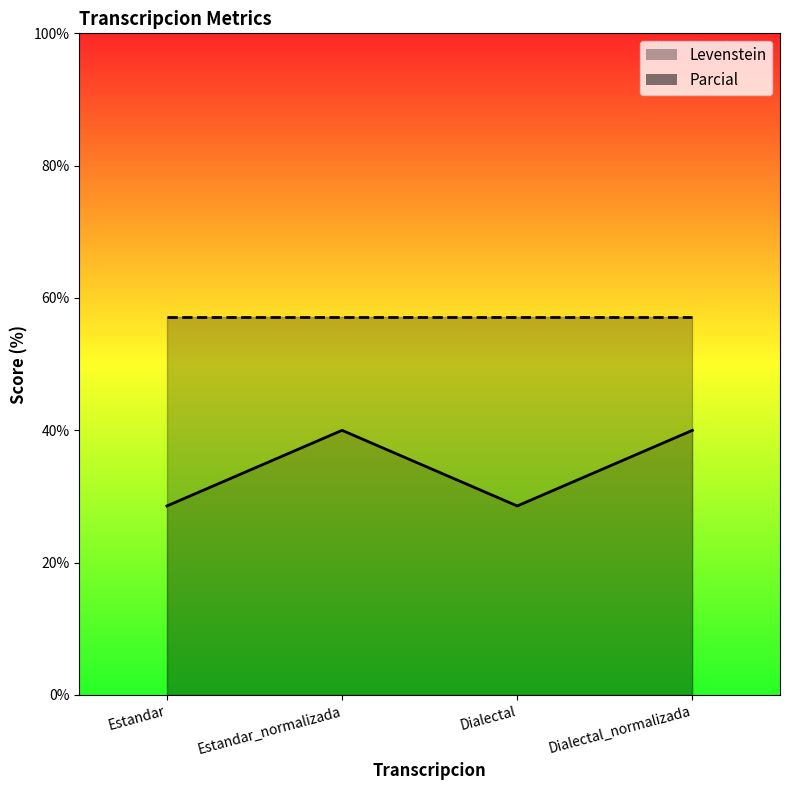

Is it true that the value at Dialectal is 14.4?

False